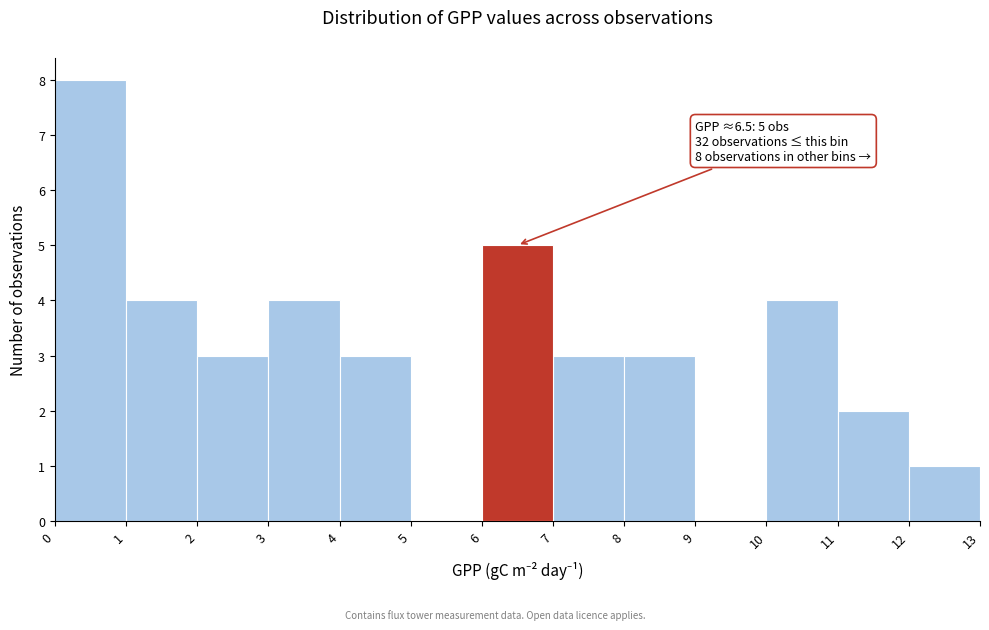

Which range on the x-axis has the tallest bar?

0 to 1